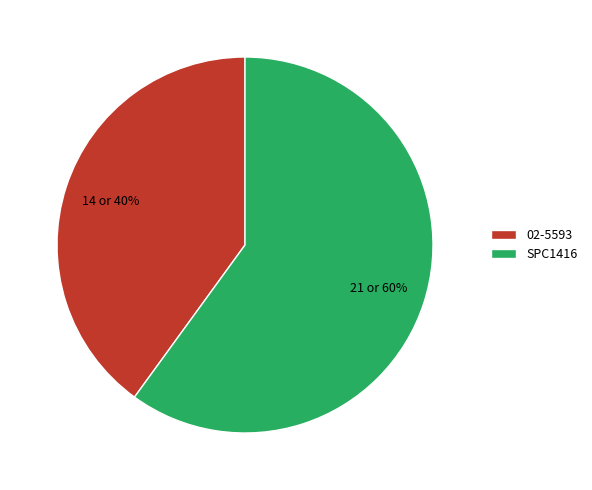

Combined, do 02-5593 and SPC1416 account for over 50%?

Yes